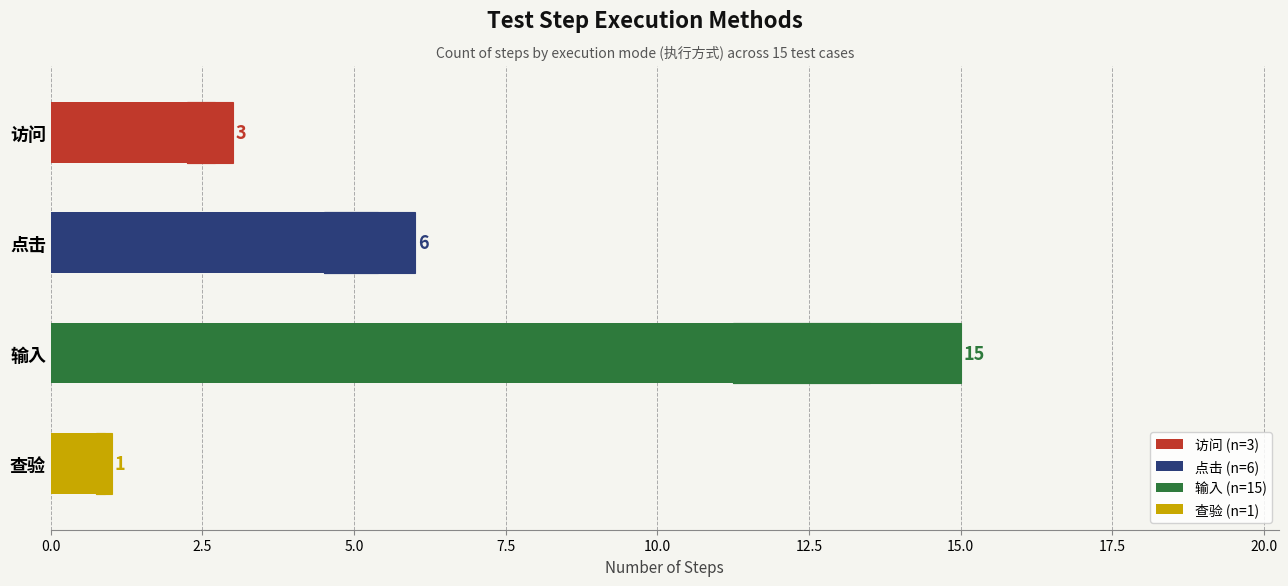

Reading left to right, list all the values displayed in this chart.

访问=3	点击=6	输入=15	查验=1